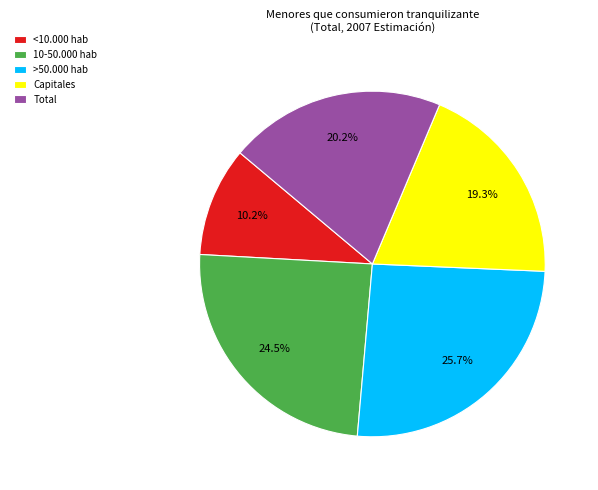

What percentage is NOT represented by <10.000 hab?

89.8%